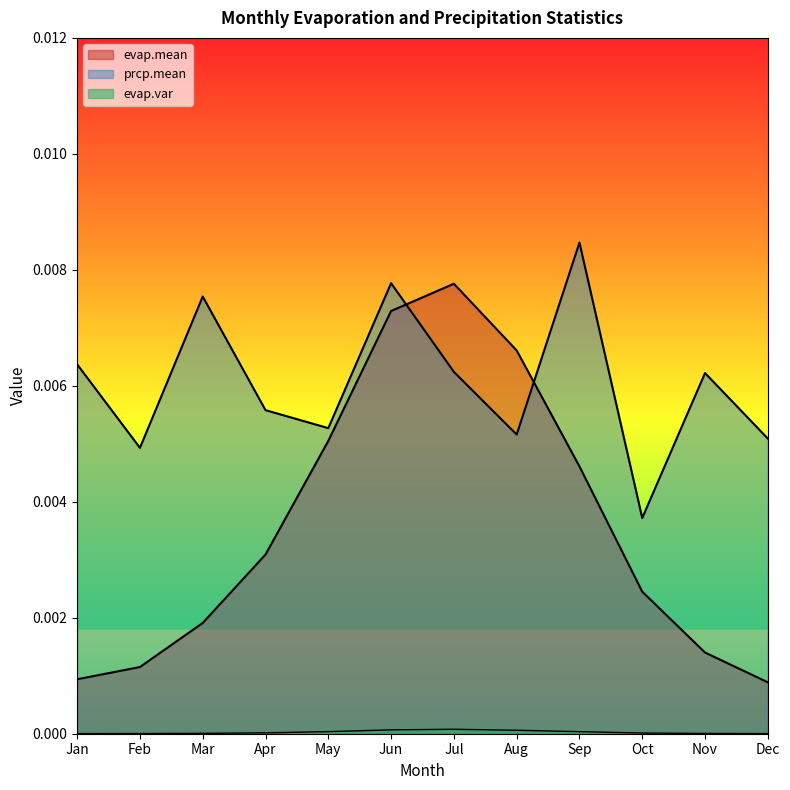

True or false: evap.var and prcp.mean intersect in this chart.

False